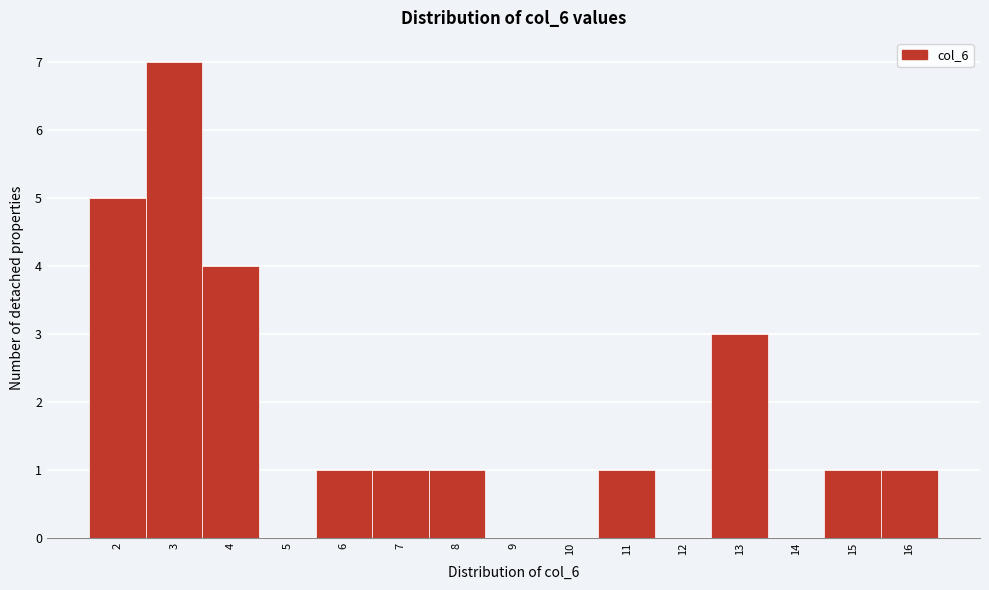

Reading left to right, transcribe this chart: for each bar, give the range it covers on the x-axis and its height. The values are not printed on the chart, so give them approximately, as read against the axis.

1.5 to 2.5: 5
2.5 to 3.5: 7
3.5 to 4.5: 4
4.5 to 5.5: 0
5.5 to 6.5: 1
6.5 to 7.5: 1
7.5 to 8.5: 1
8.5 to 9.5: 0
9.5 to 10.5: 0
10.5 to 11.5: 1
11.5 to 12.5: 0
12.5 to 13.5: 3
13.5 to 14.5: 0
14.5 to 15.5: 1
15.5 to 16.5: 1